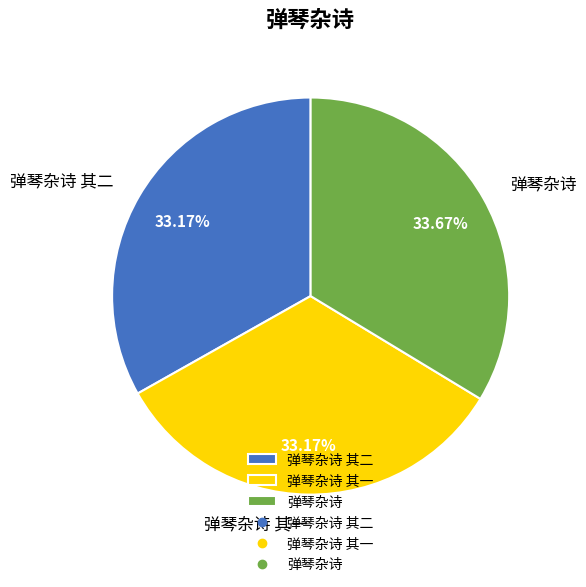

Is there a majority slice in this chart?

No